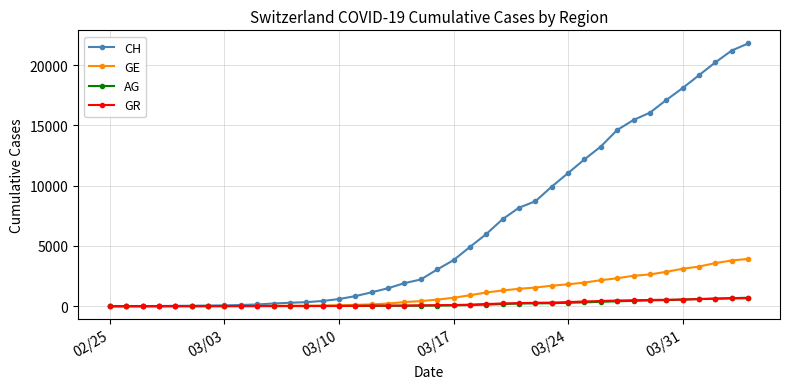

What is the maximum value for CH?

21808